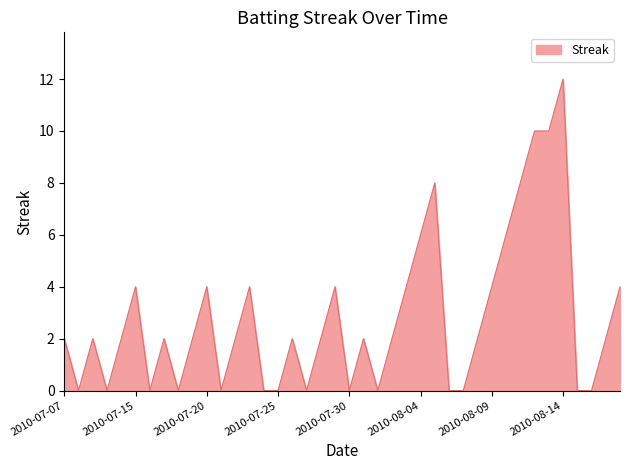

What is the difference between the maximum and minimum values?

12